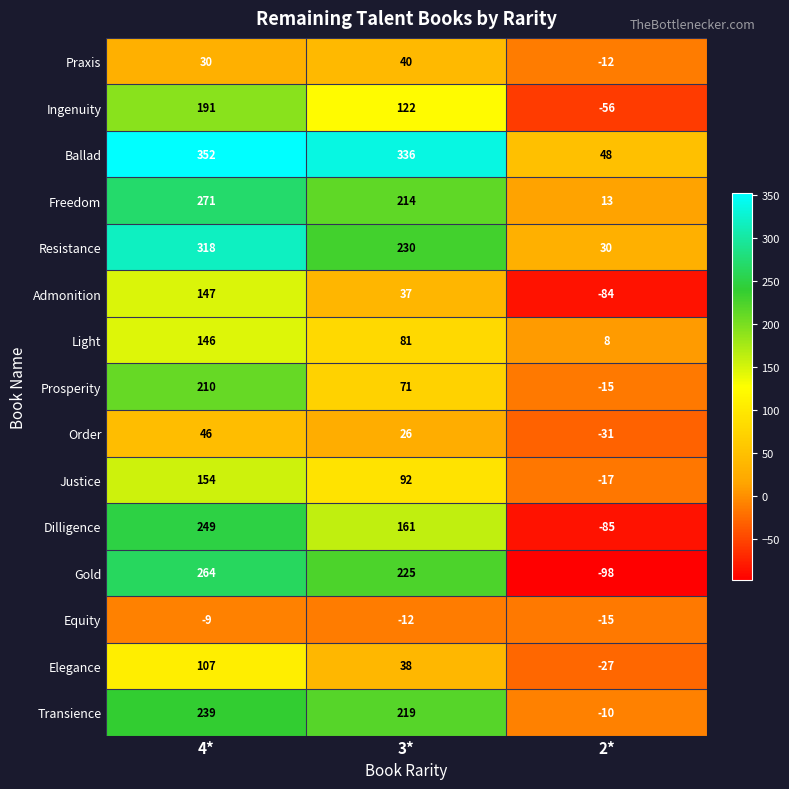

What is the difference between the highest and lowest values at 2*?

146